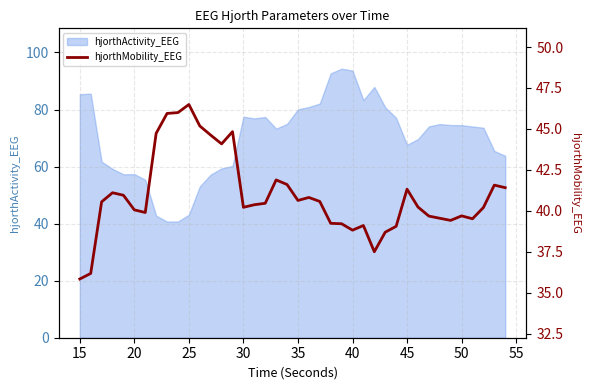

How many interior local peaks (higher than both neighbors) does the data have?

9